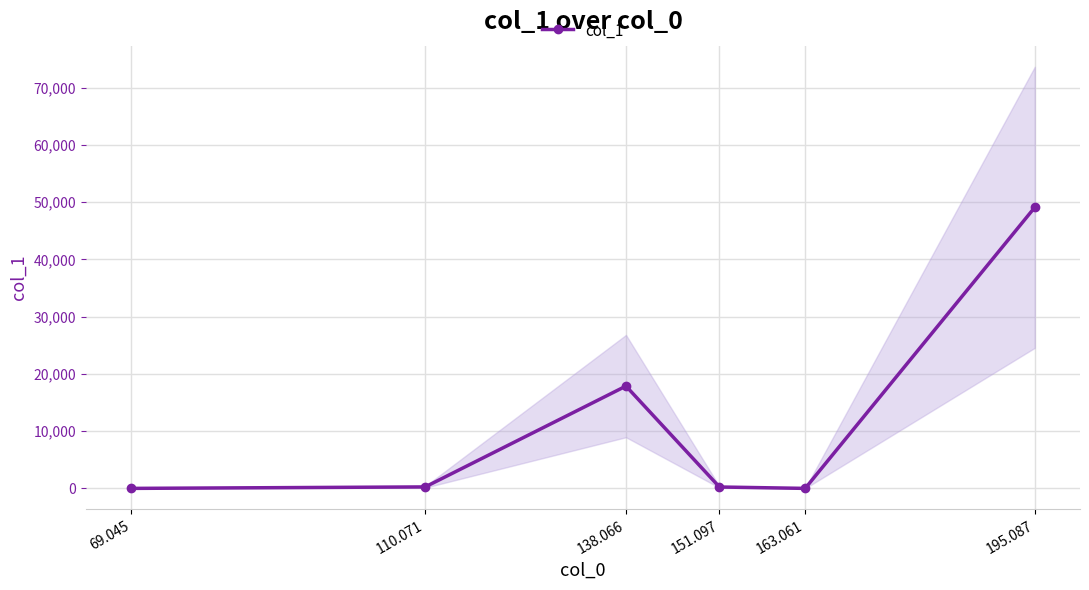

True or false: there are more than 2 points higher than both neighbors.

False